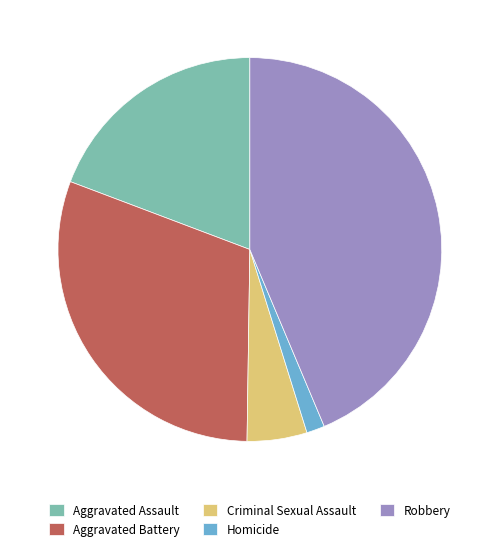

True or false: Aggravated Assault accounts for 14% of the total.

False